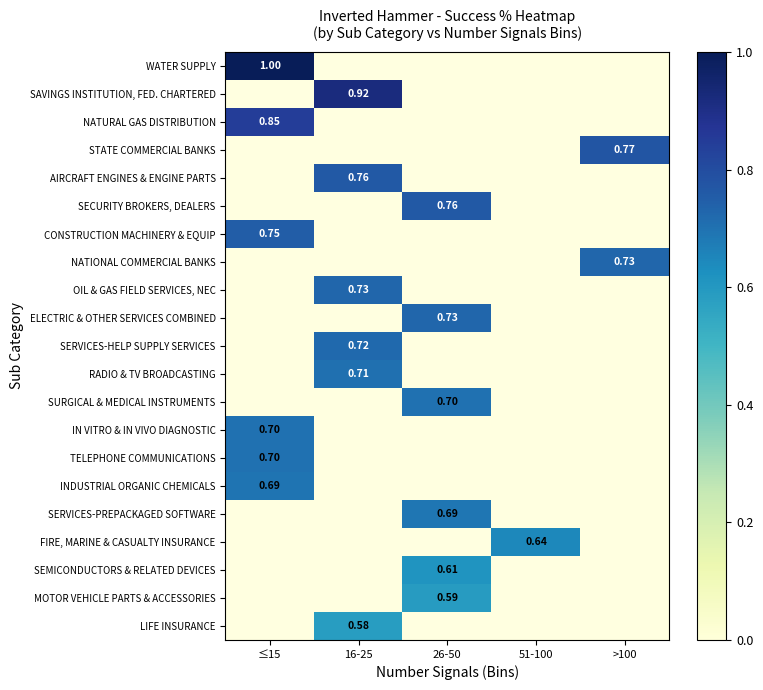

How many distinct data groups are displayed?

21